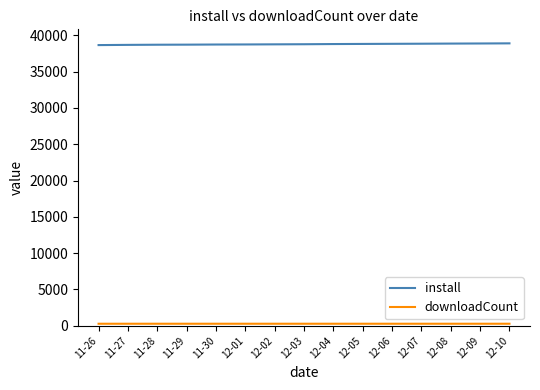

What is the highest value of the install series?

38903